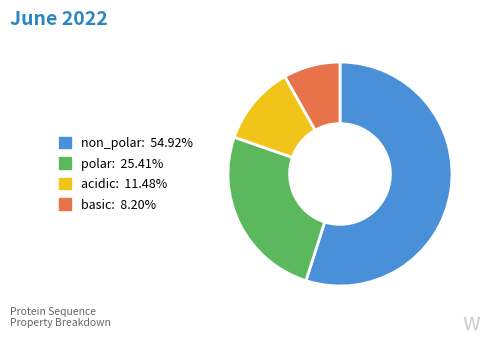

Which slice is the largest?

non_polar